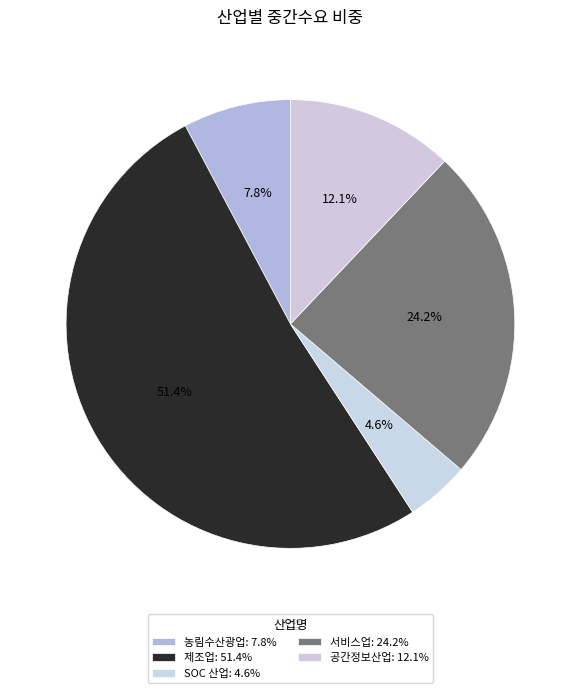

To the nearest percent, what is the difference between the largest and smallest slice percentages?

47%